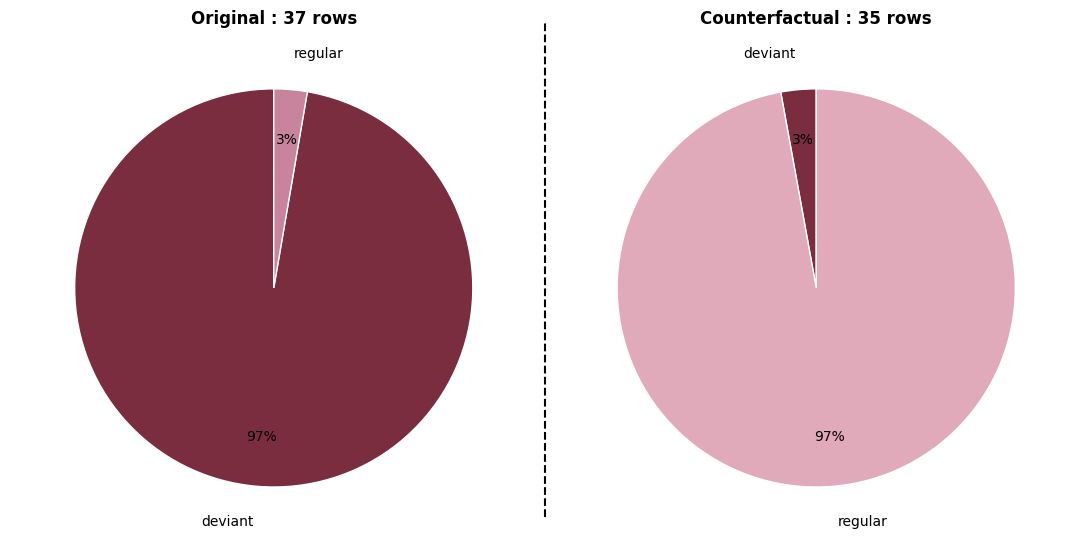

At regular, list the series in order from largest to smallest.

Counterfactual, Original